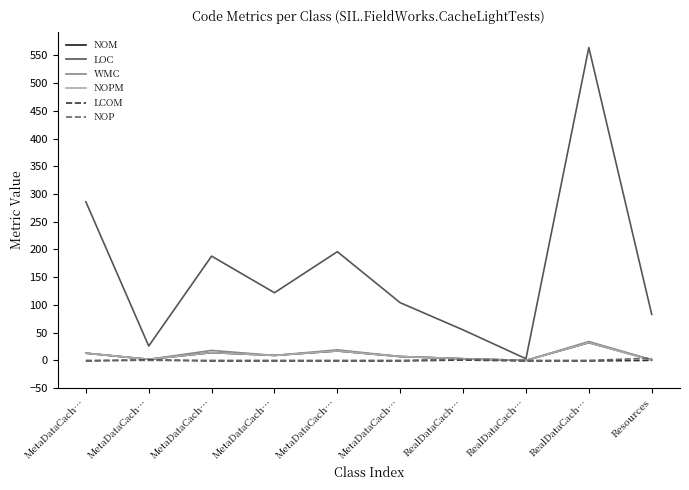

What are all the series names shown in the legend?

NOM, LOC, WMC, NOPM, LCOM, NOP